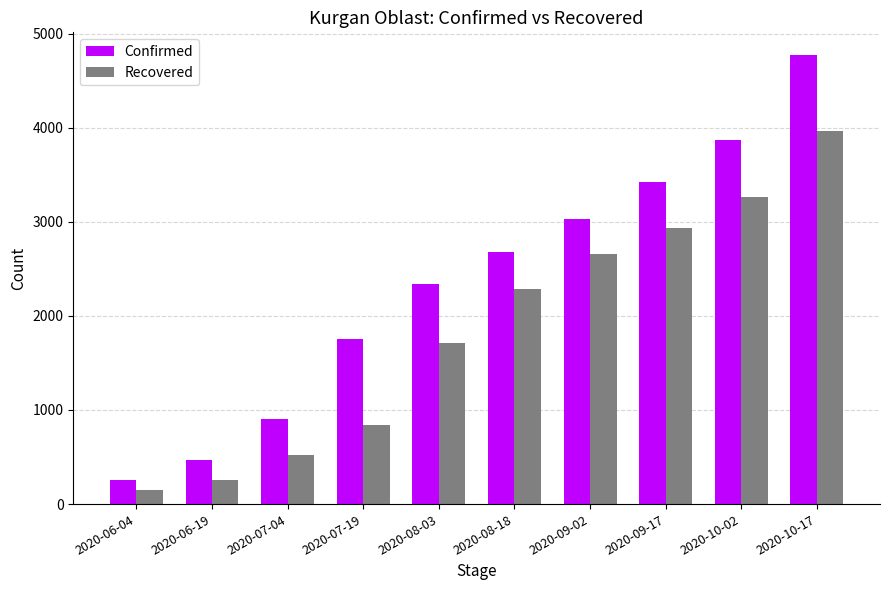

What is the label of the 4th bar from the left?

2020-07-19